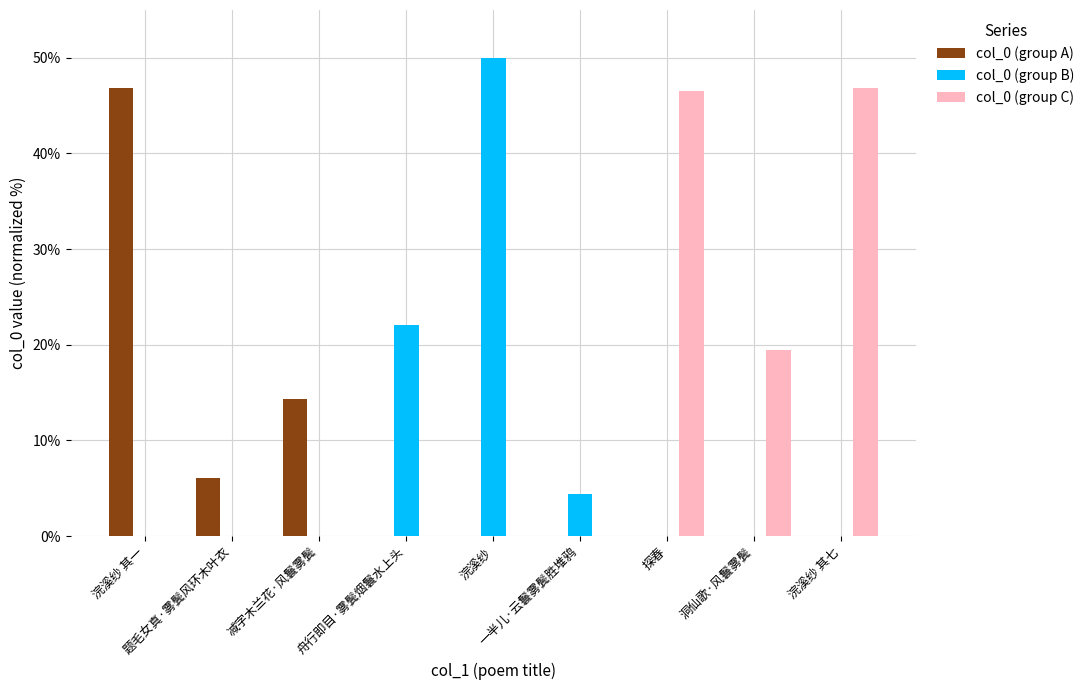

True or false: col_0 (group A) has a value of 27.0 at 舟行即目·雾鬓烟鬟水上头.

False